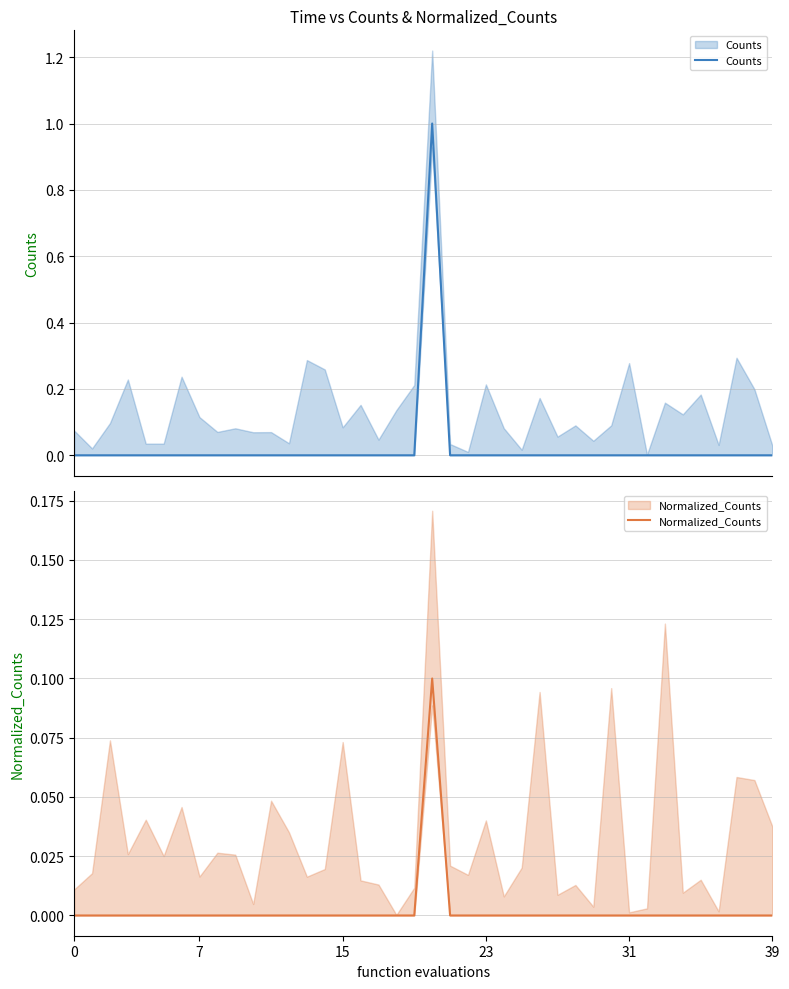

Count the Counts values in the range 0 to 1.

40